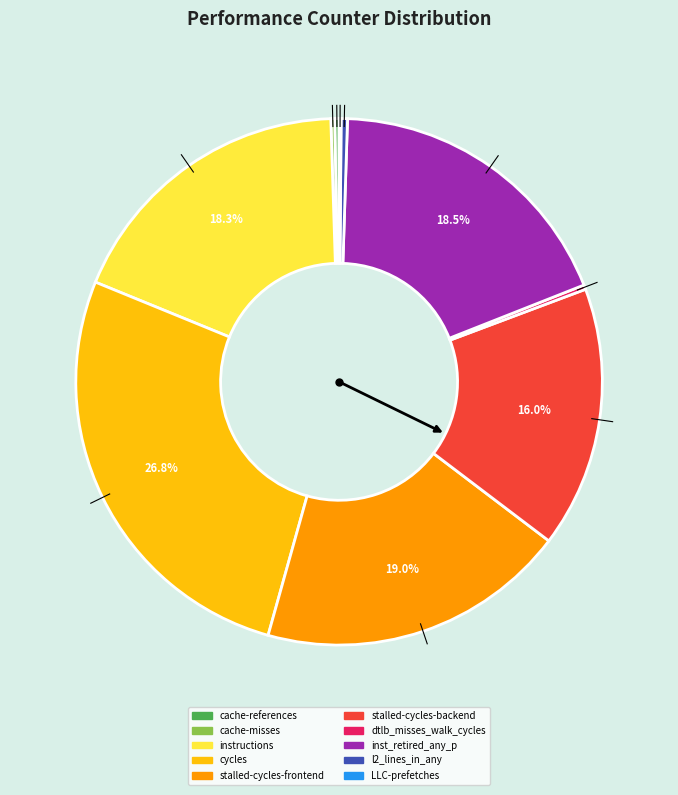

Is there any slice that represents more than half of the pie?

No